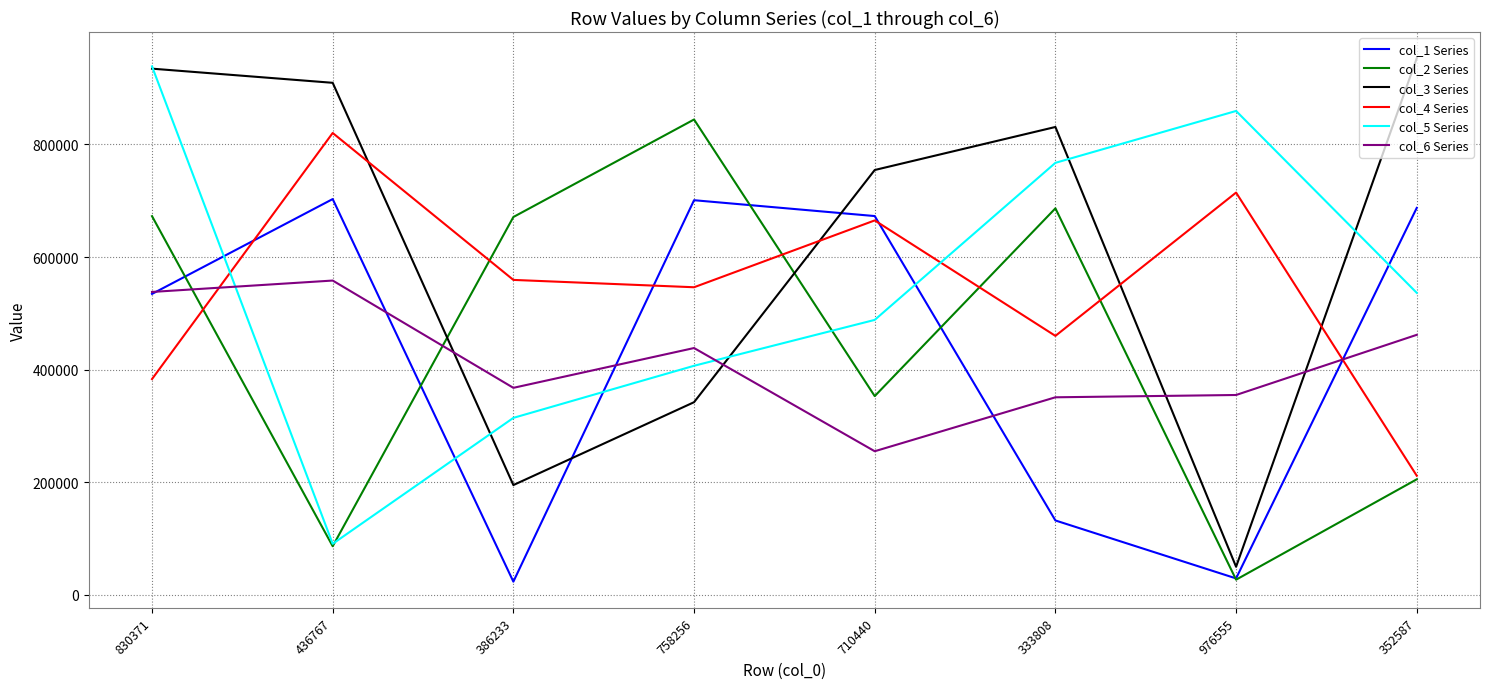

Rank the series by their maximum value, from highest to lowest.

col_3 Series, col_5 Series, col_2 Series, col_4 Series, col_1 Series, col_6 Series